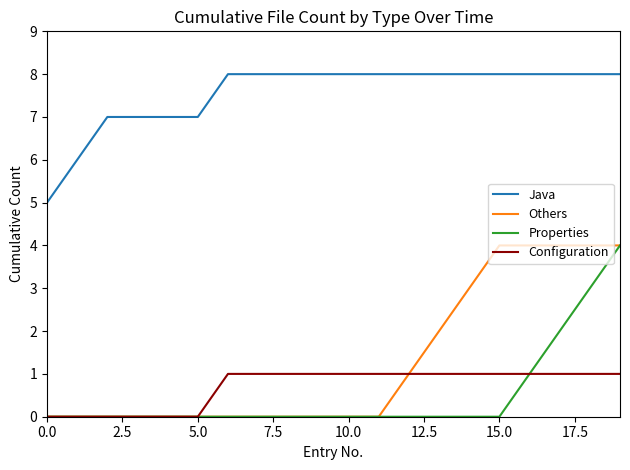

What is the difference between the maximum and minimum values in the Java series?

3